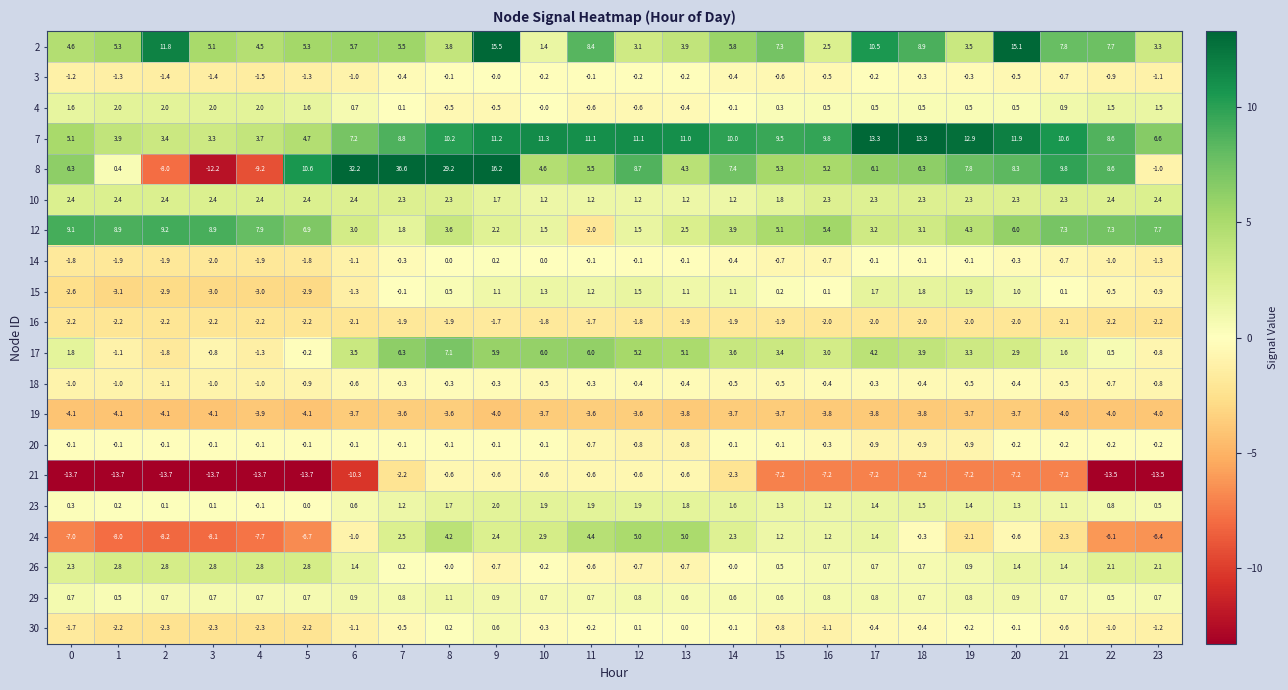

How many distinct data groups are displayed?

20